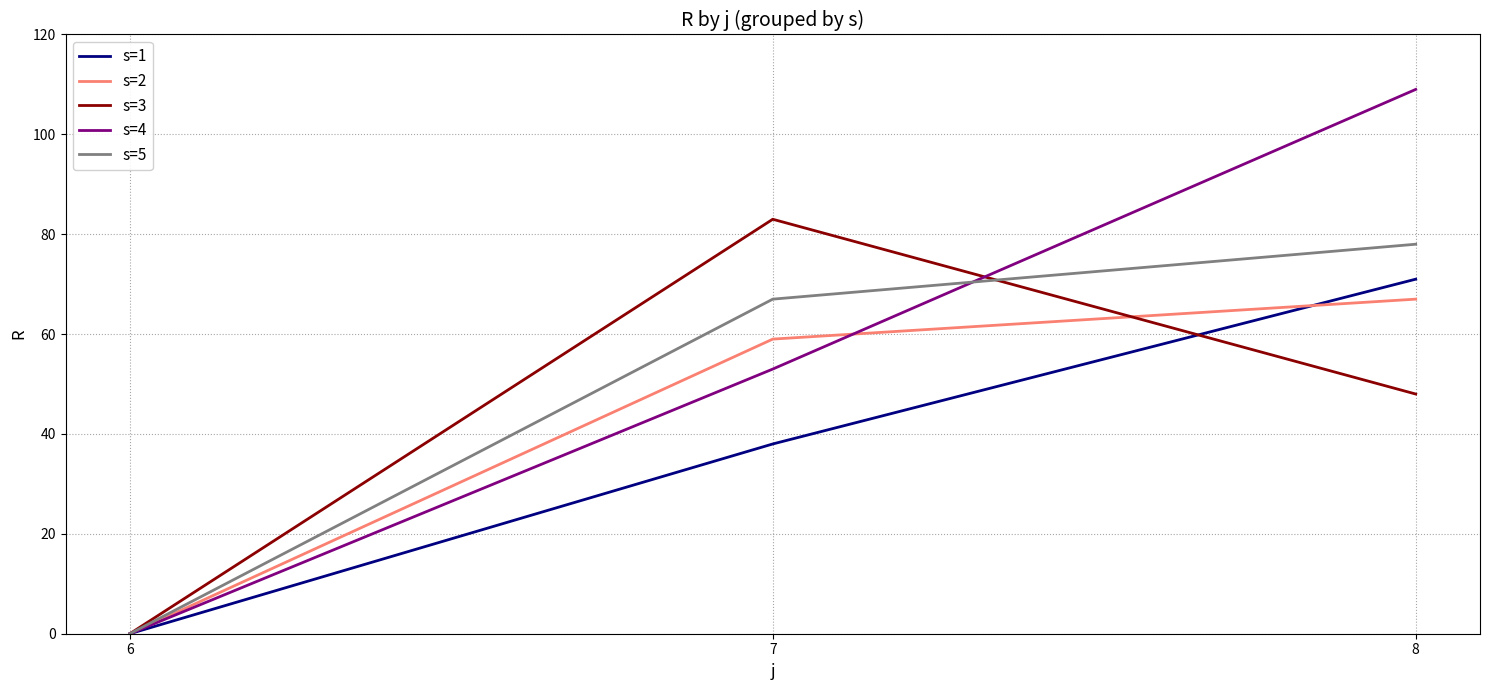

How many values in the s=4 series are below 53?

1